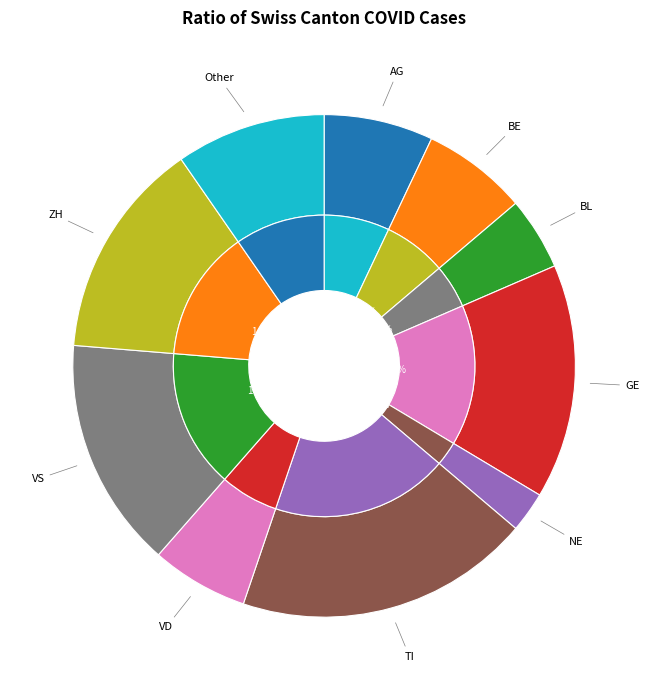

How many slices are in this pie chart?

10